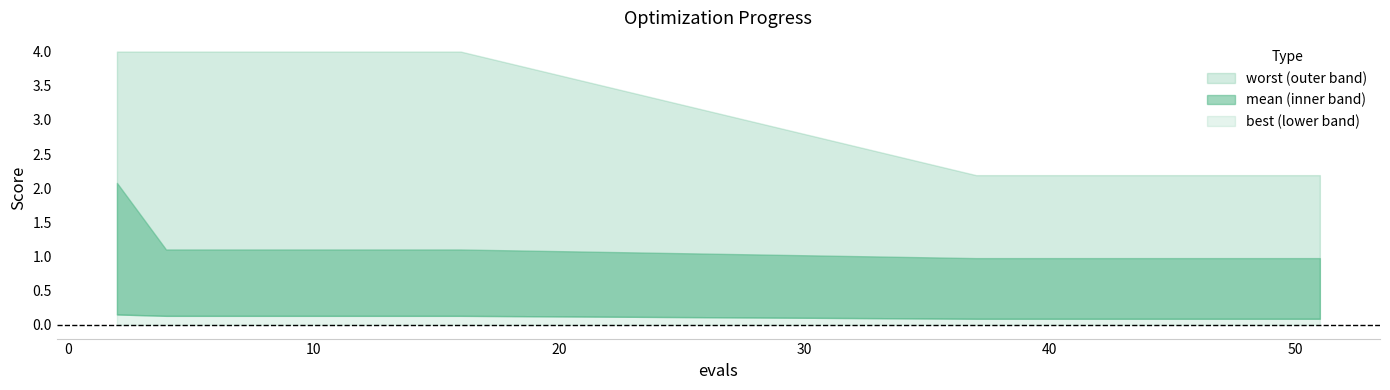

True or false: best has more than 2 points higher than both neighbors.

False